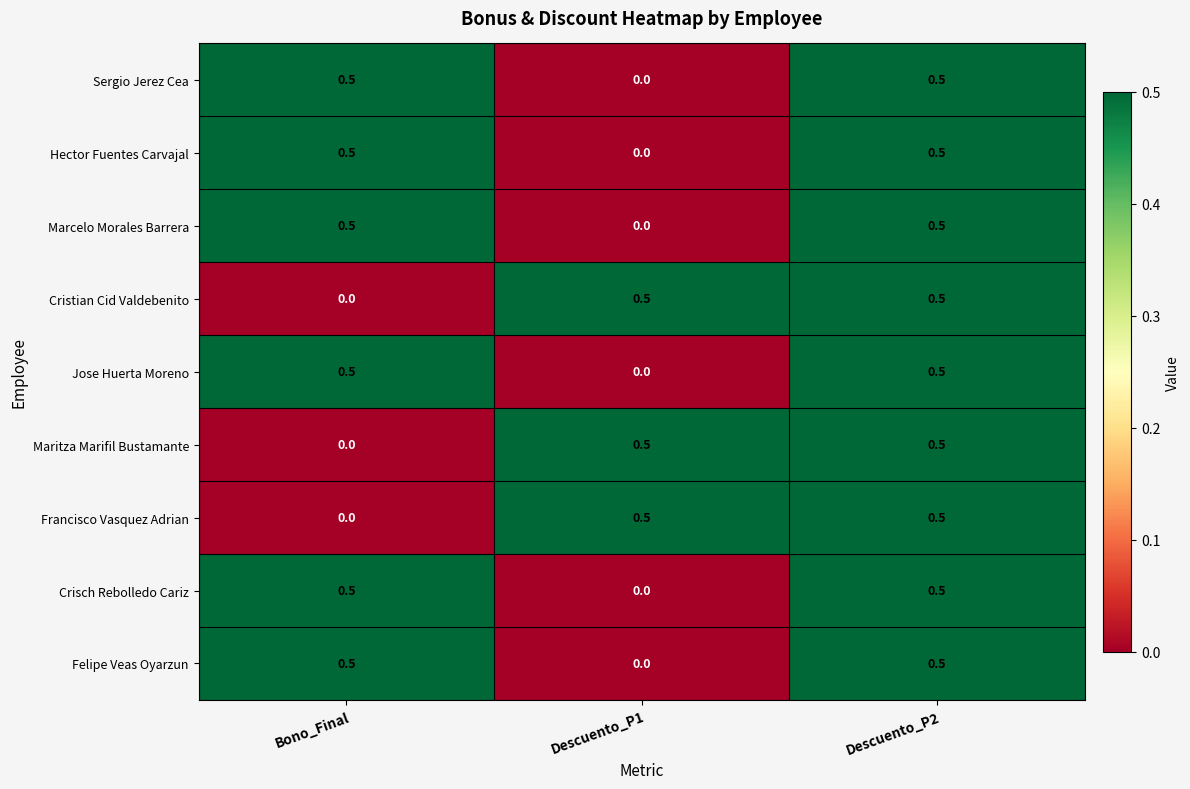

At which category is the sum across all series the highest?

Descuento_P2